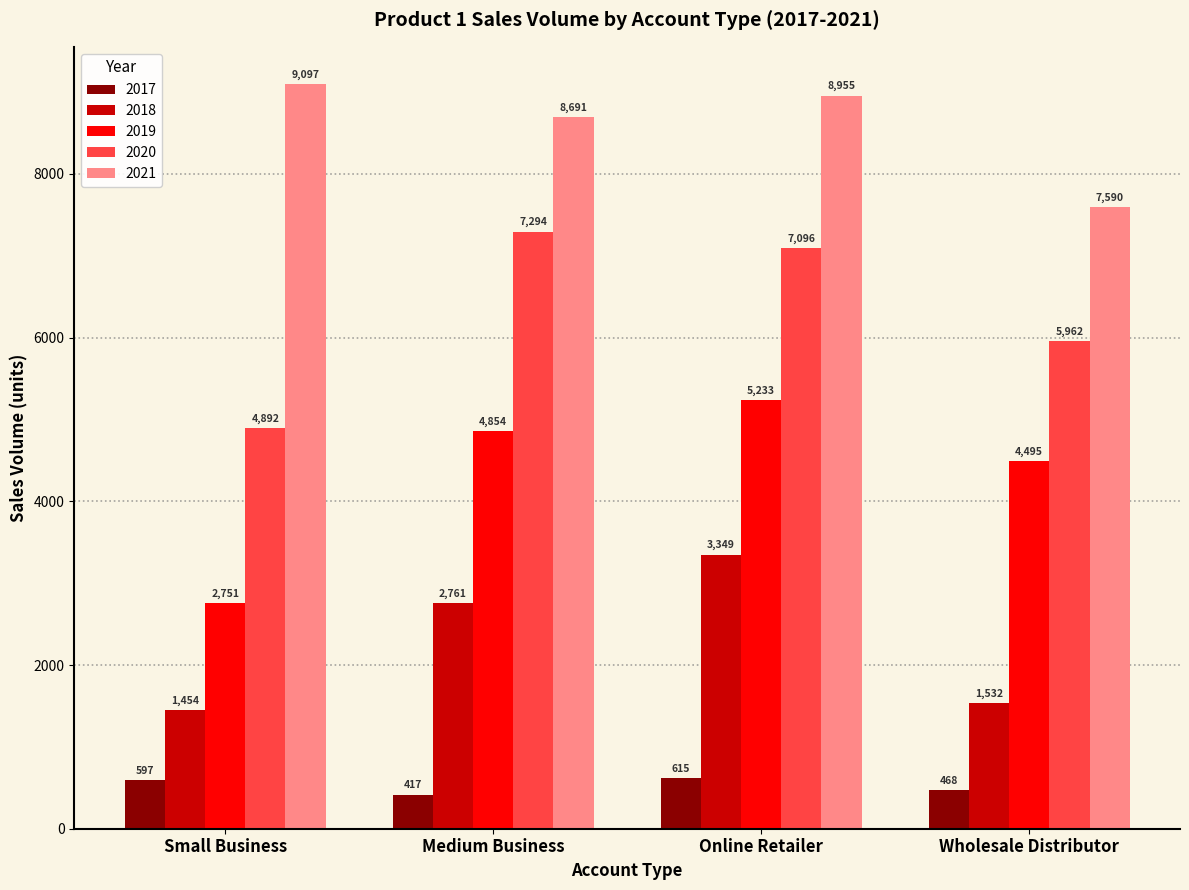

Which category has the highest value in the 2021 series?

Small Business